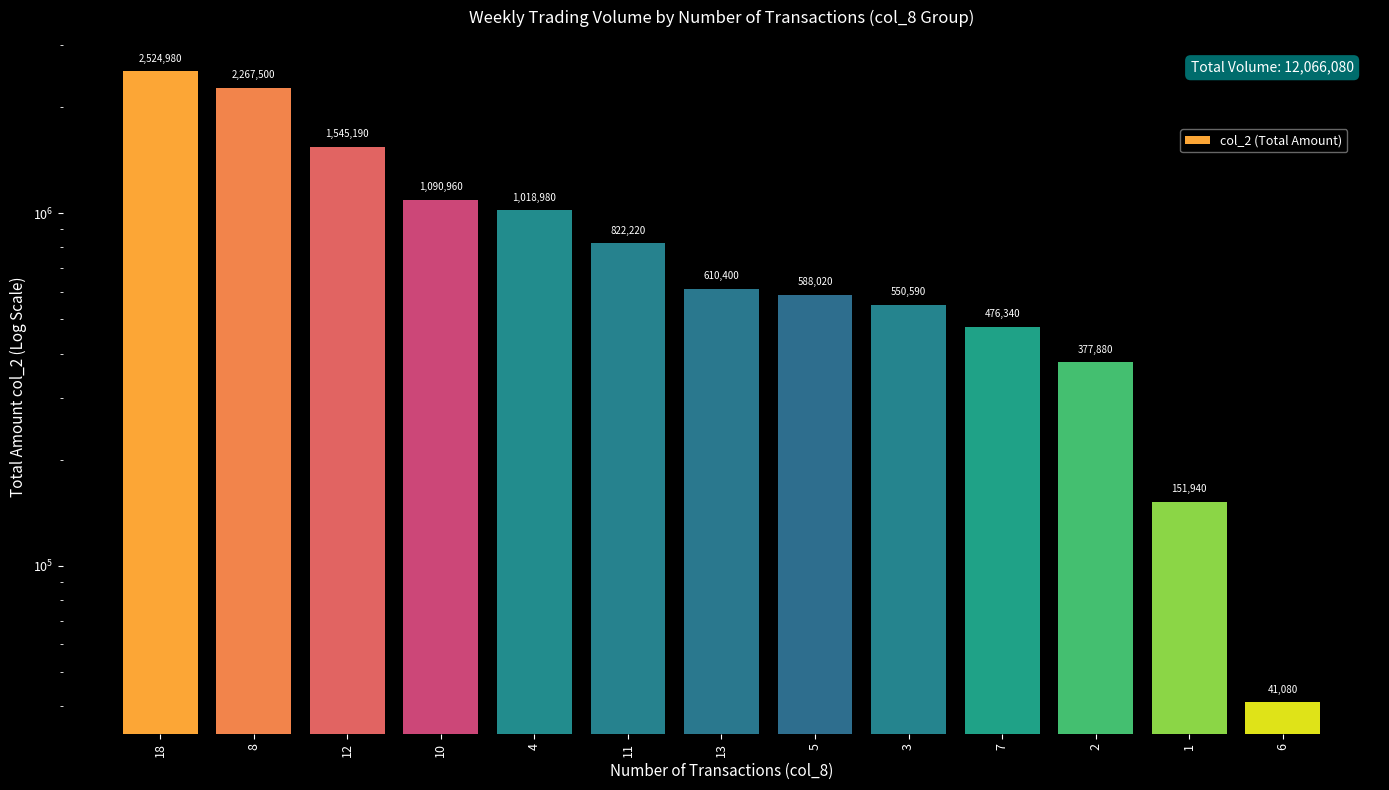

Count the number of data series in this chart.

1